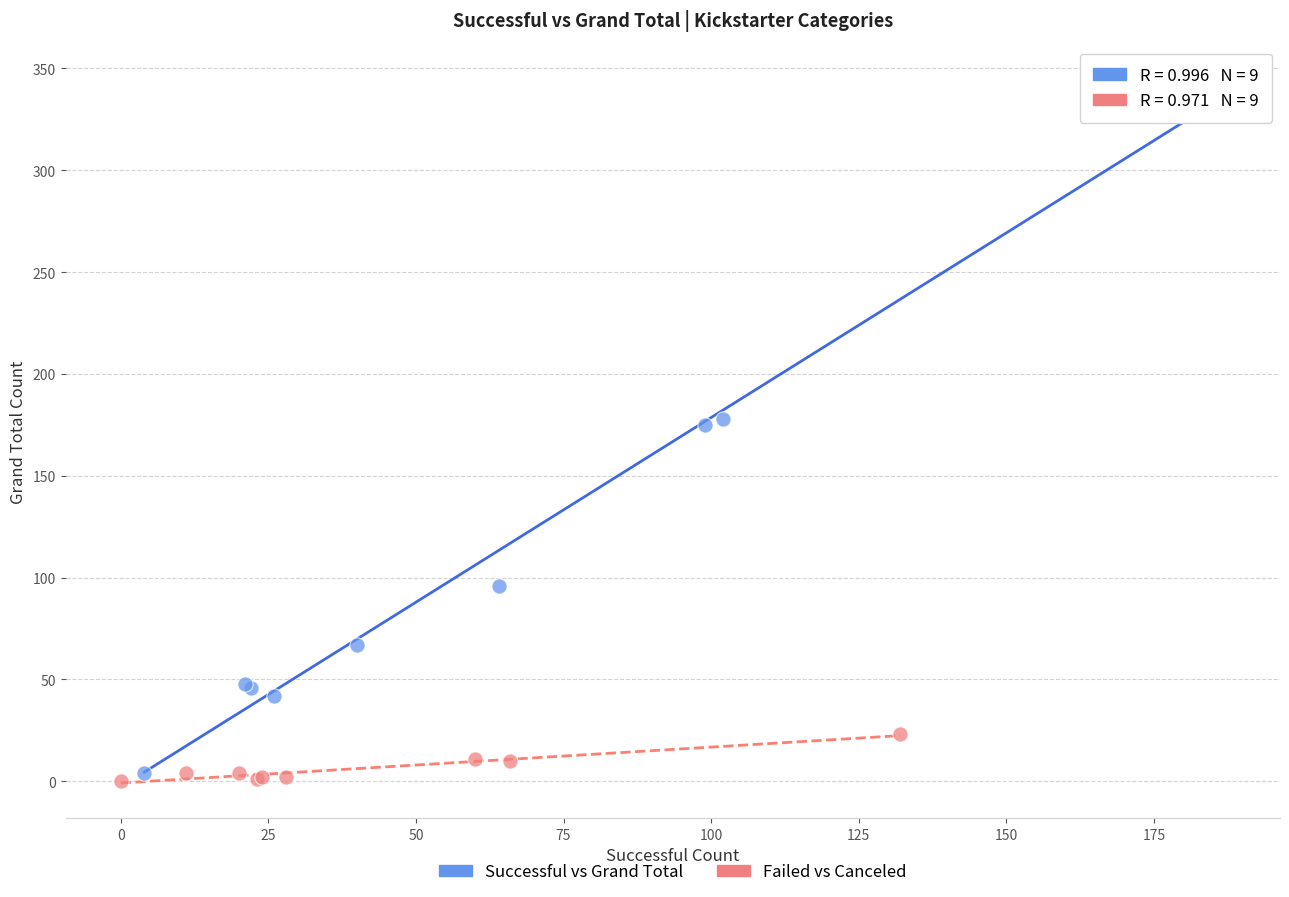

Which series reaches the maximum Y coordinate?

Successful vs Grand Total